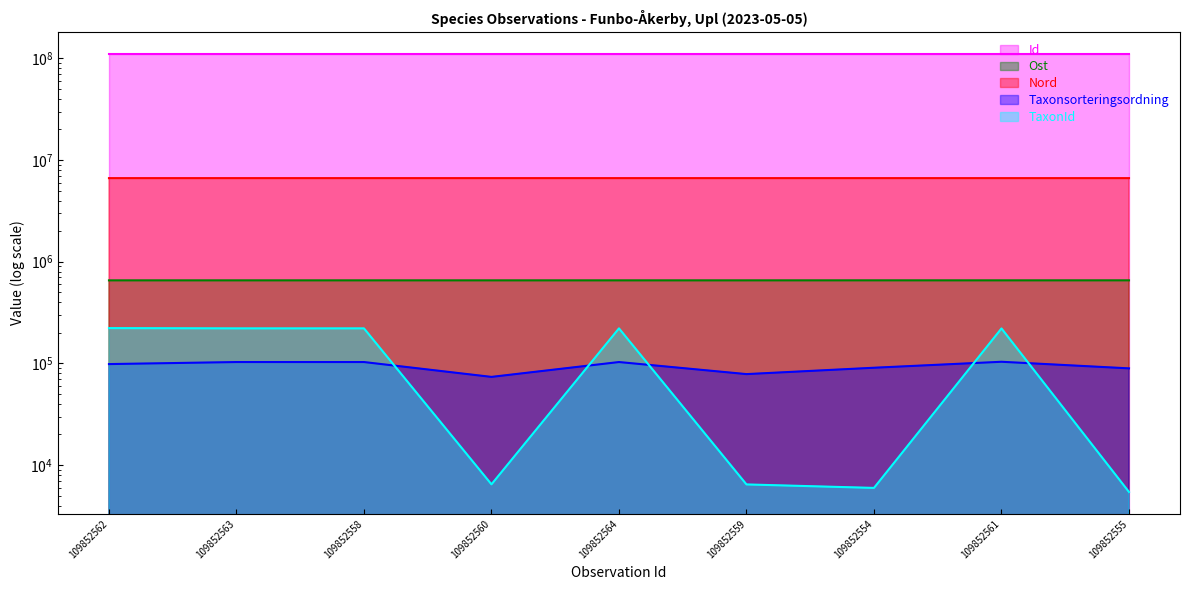

Reading left to right, transcribe all the data shown in this chart.

Id: 109852562=109852562.0	109852563=109852563.0	109852558=109852558.0	109852560=109852560.0	109852564=109852564.0	109852559=109852559.0	109852554=109852554.0	109852561=109852561.0	109852555=109852555.0
Ost: 109852562=655807.5	109852563=655812.2	109852558=655807.2	109852560=655803.6	109852564=655796.3	109852559=655804.6	109852554=656033.0	109852561=655803.6	109852555=656030.7
Nord: 109852562=6639709.2	109852563=6639706.4	109852558=6639729.3	109852560=6639708.0	109852564=6639712.2	109852559=6639707.1	109852554=6639880.1	109852561=6639706.0	109852555=6639850.8
Taxonsorteringsordning: 109852562=98520.0	109852563=103178.0	109852558=103178.0	109852560=73700.0	109852564=103178.0	109852559=78503.0	109852554=90676.0	109852561=103813.0	109852555=89412.0
TaxonId: 109852562=222498.0	109852563=221141.0	109852558=221141.0	109852560=6471.0	109852564=221141.0	109852559=6456.0	109852554=5966.0	109852561=220785.0	109852555=5442.0